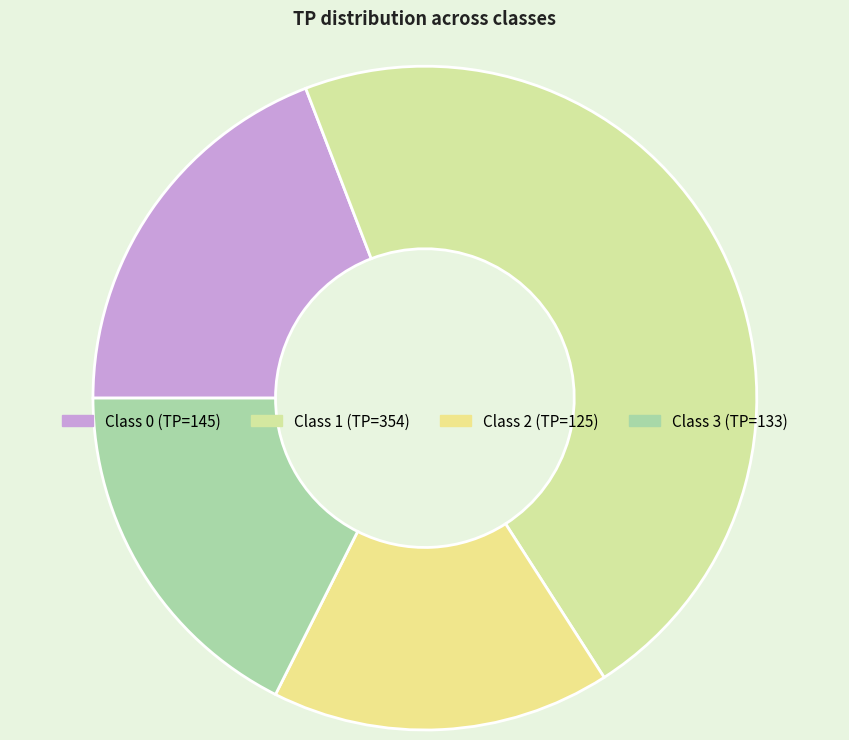

Rank the categories by value from lowest to highest.

2, 3, 0, 1